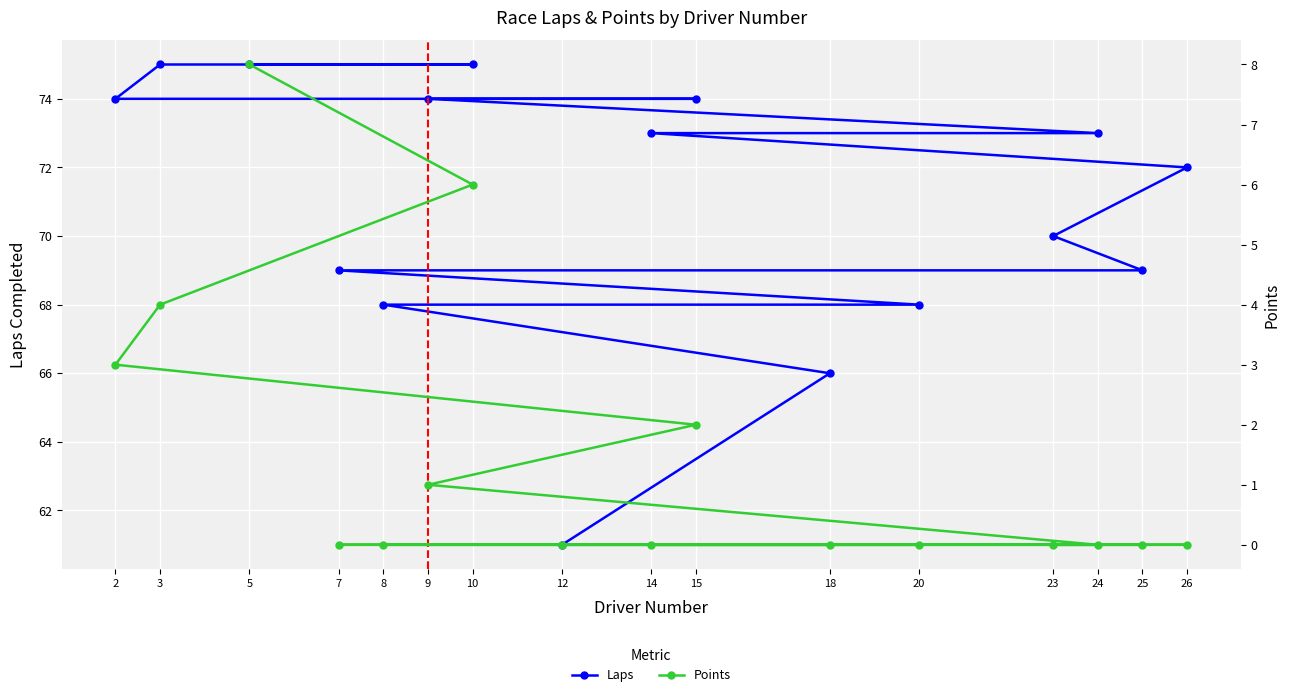

At how many categories does at least one series exceed 40?

16